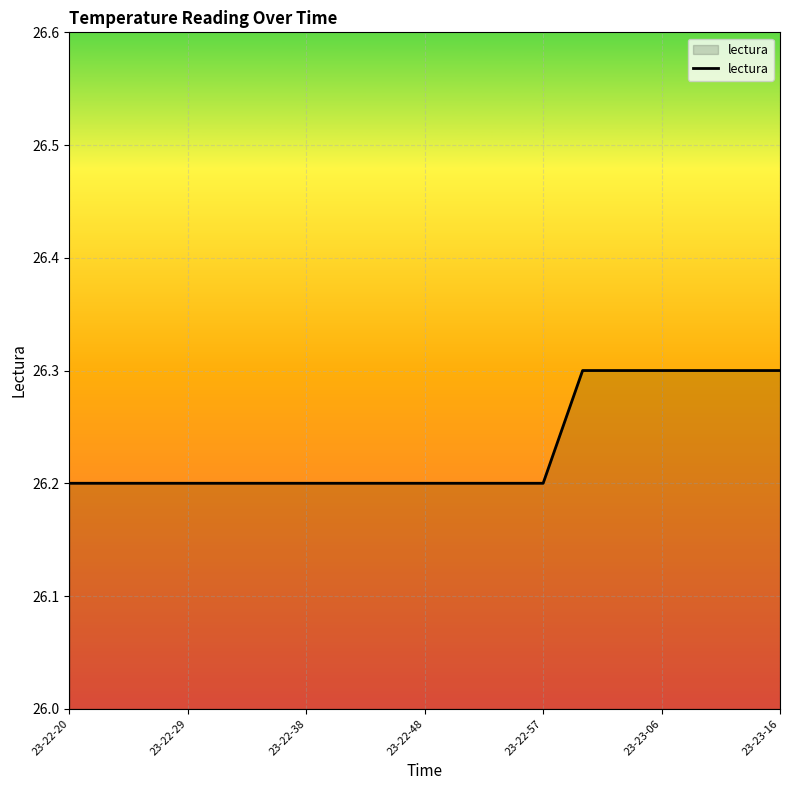

What is the minimum value shown in the chart?

26.2